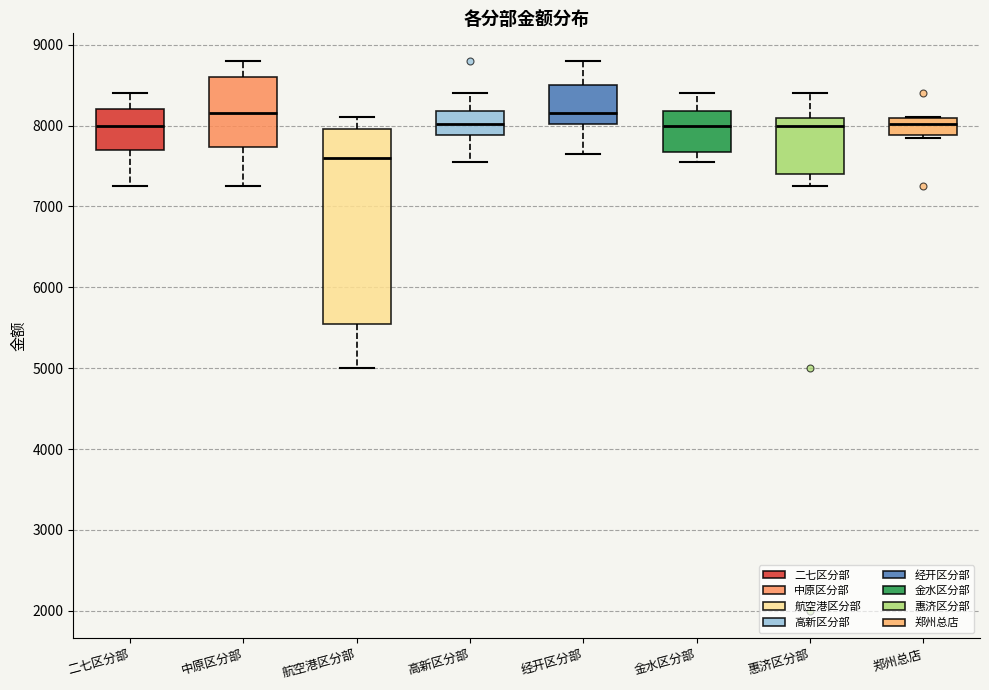

Comparing the boxes themselves (not the whiskers), which one is the tallest?

航空港区分部